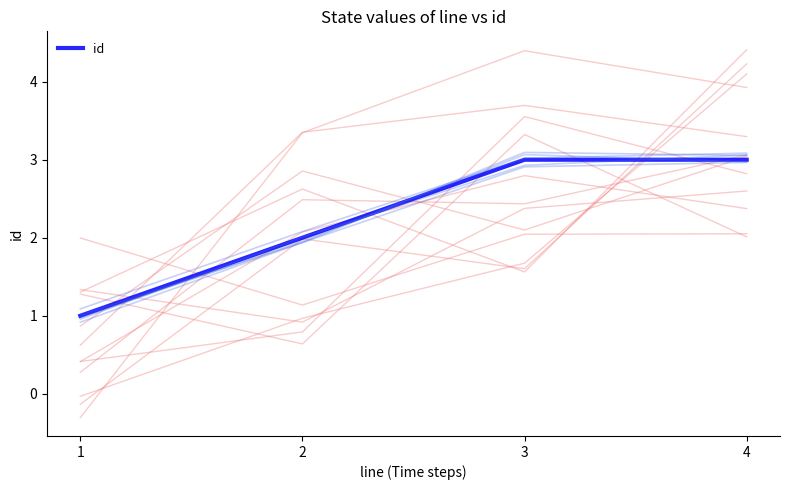

At which label is the value closest to 2?

2